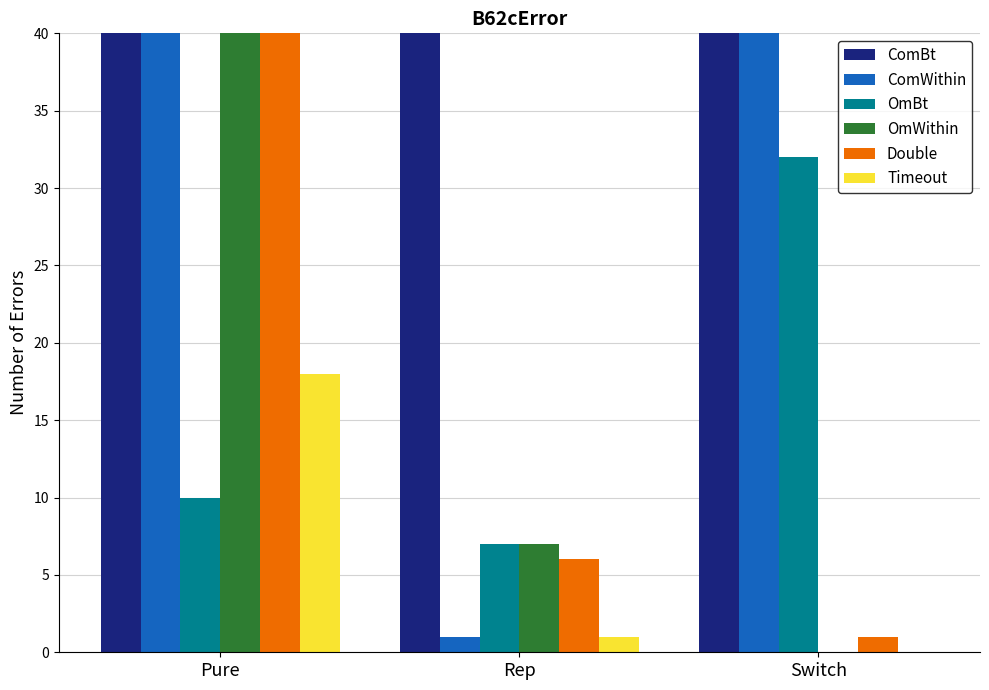

Which series has the widest spread of values?

ComBt